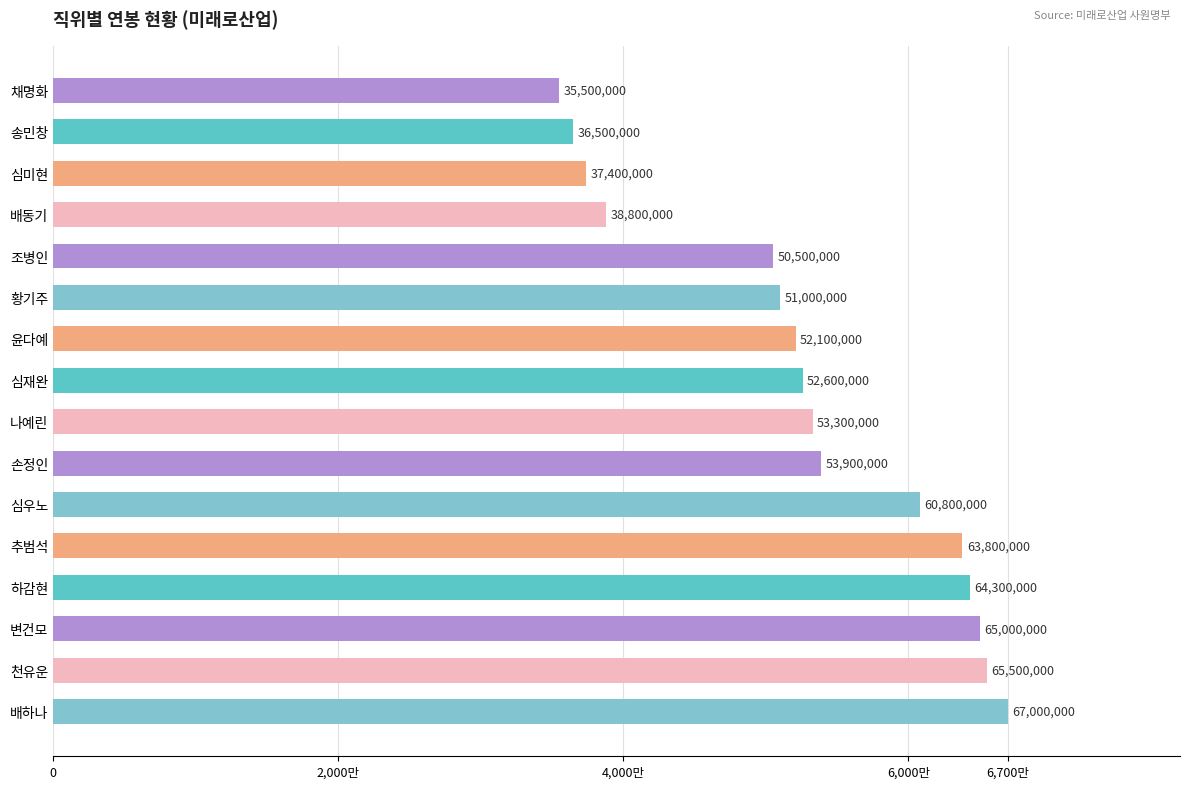

Are the bars horizontal?

Yes